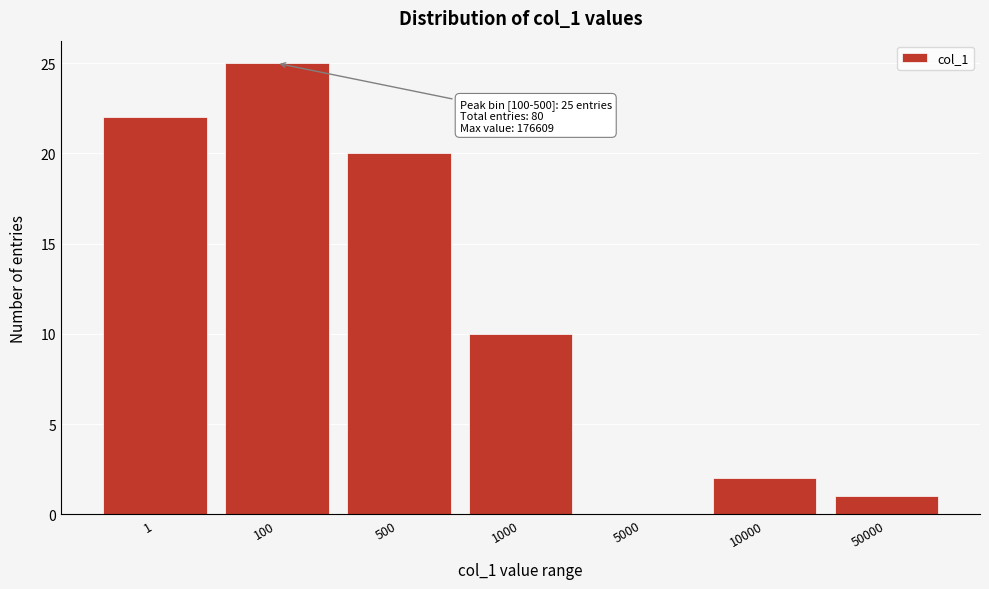

Reading left to right, what are all the values shown in this chart?

1=22	100=25	500=20	1000=10	5000=0	10000=2	50000=1